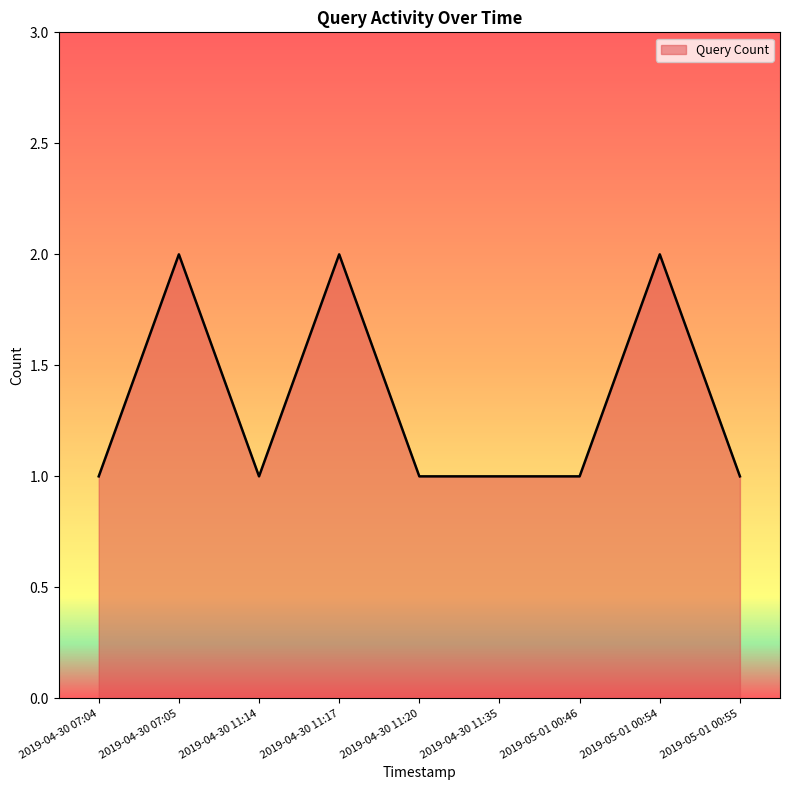

What position from the right is 2019-04-30 11:20?

5